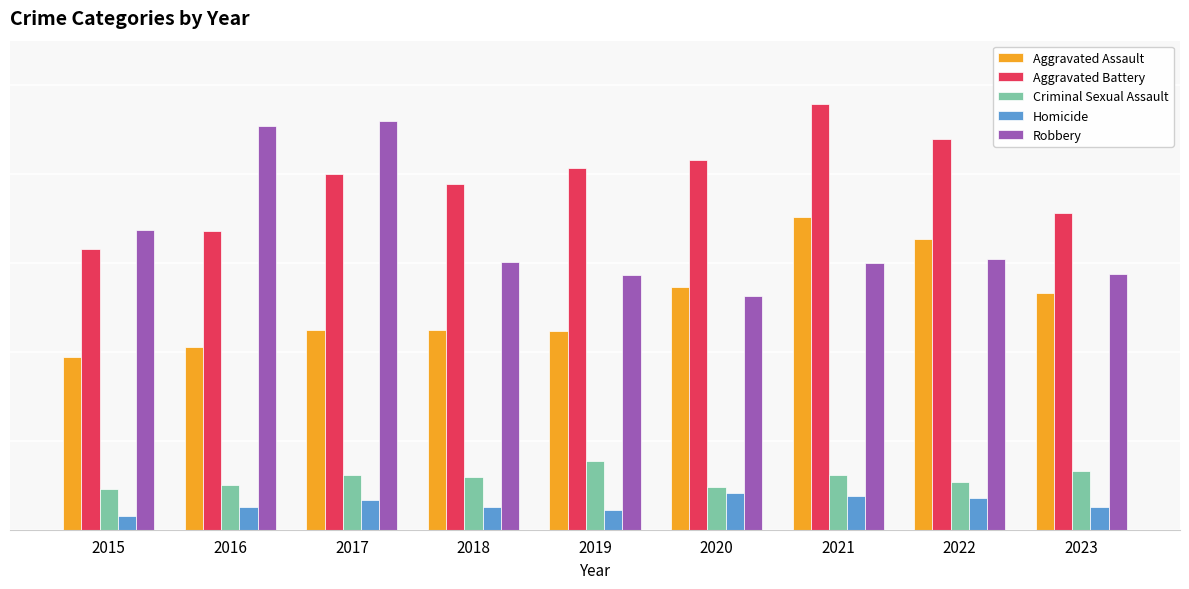

Is it true that Robbery equals 90 at 2018?

False